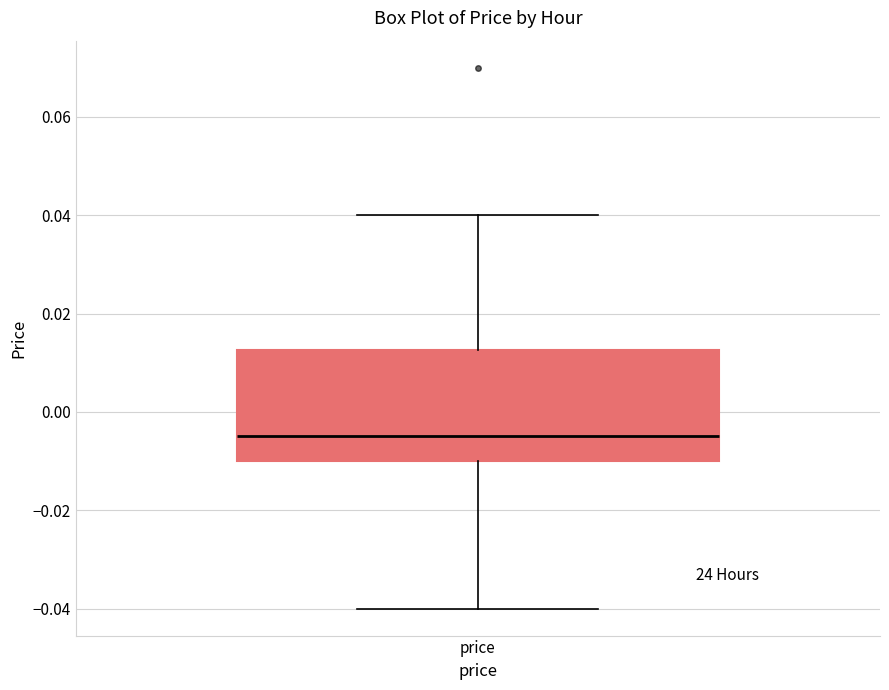

Where is the upper edge of the box for price on the y-axis? The values are not printed on the chart, so give them approximately, as read against the axis.

0.012